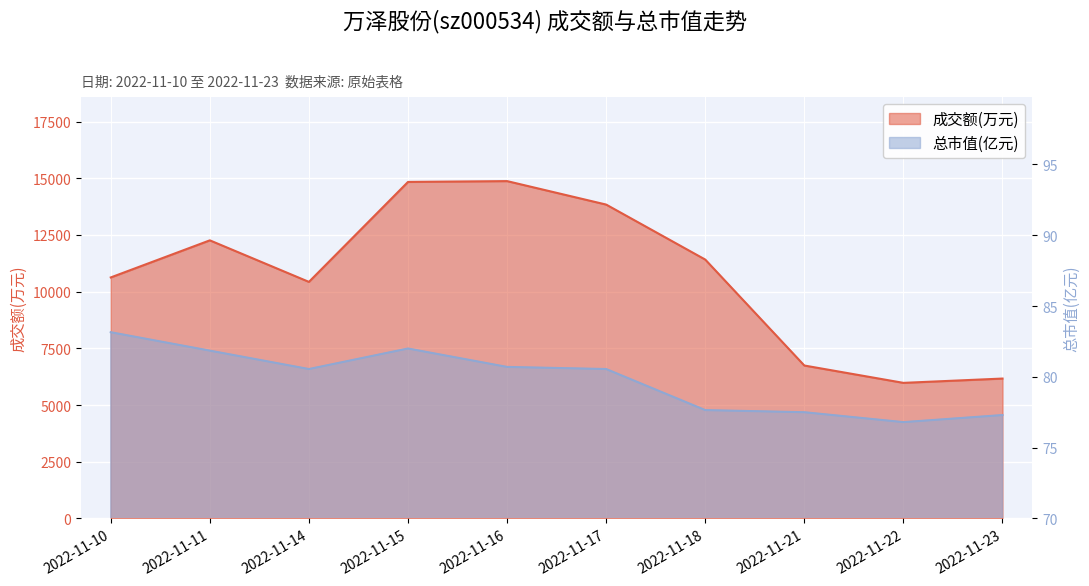

At which category does 总市值(亿元) reach its first local valley?

2022-11-14